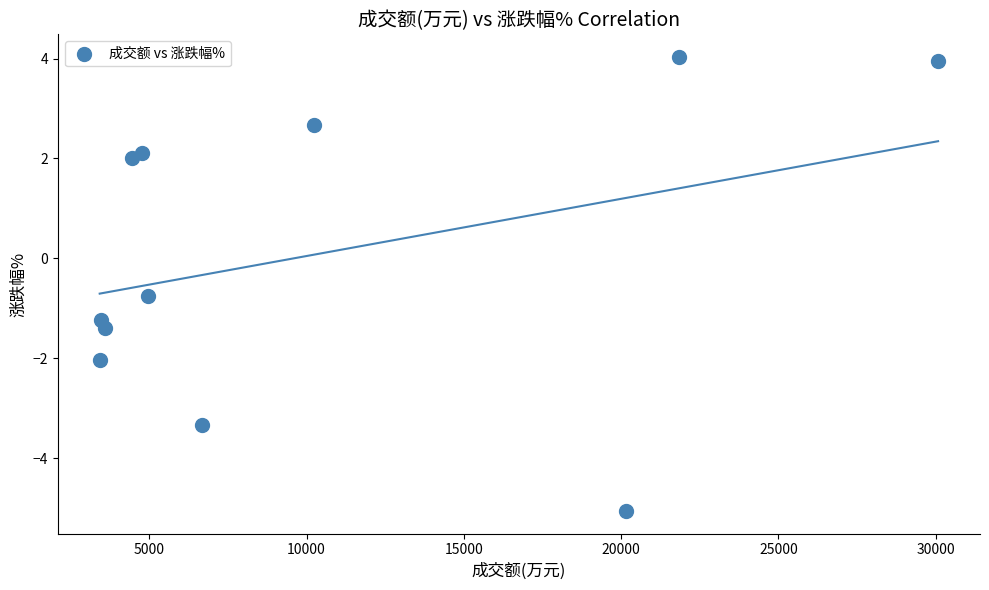

What is the range of Y values (max minus min)?

9.1